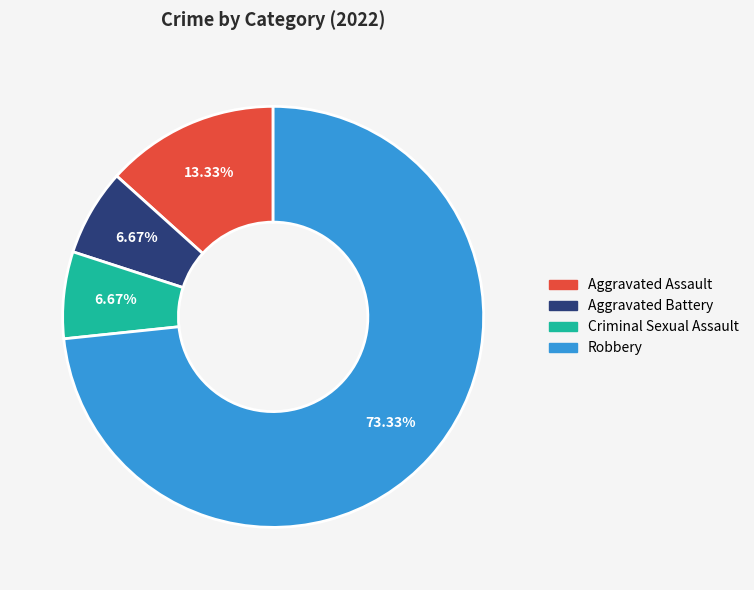

How much of the chart is everything except Criminal Sexual Assault?

93.3%